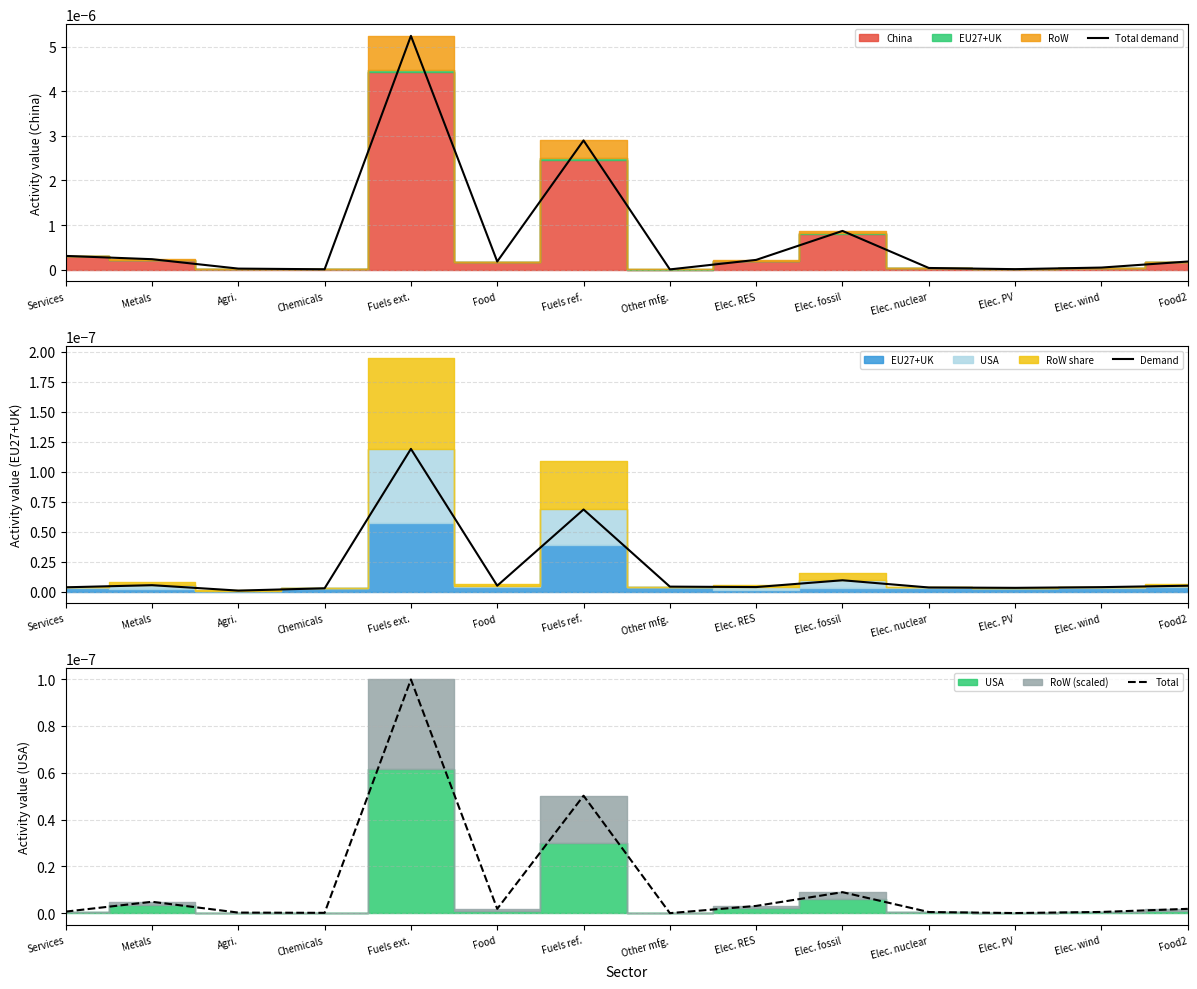

Where is Demand nearest to the value 0?

Agri.